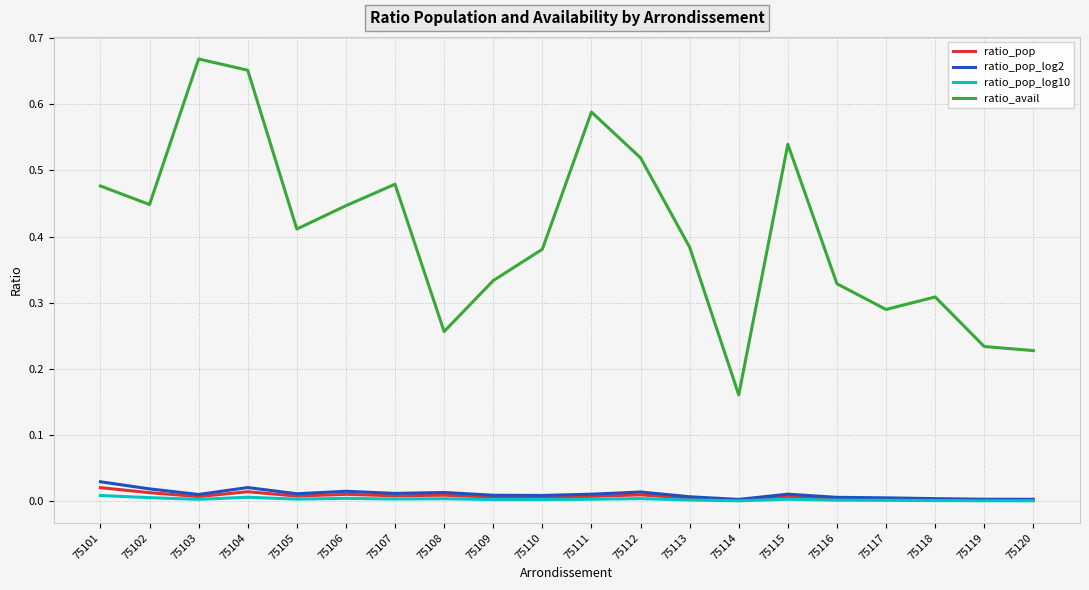

True or false: ratio_avail and ratio_pop intersect in this chart.

False